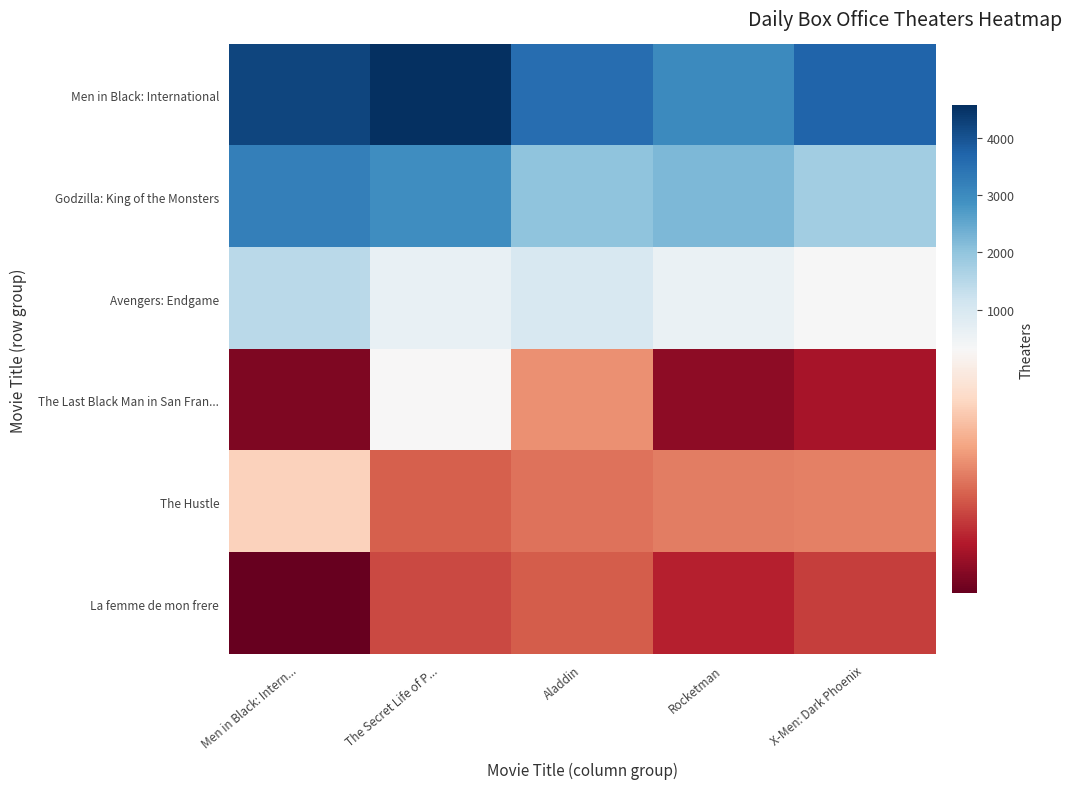

At how many categories does at least one series exceed 3464?

4